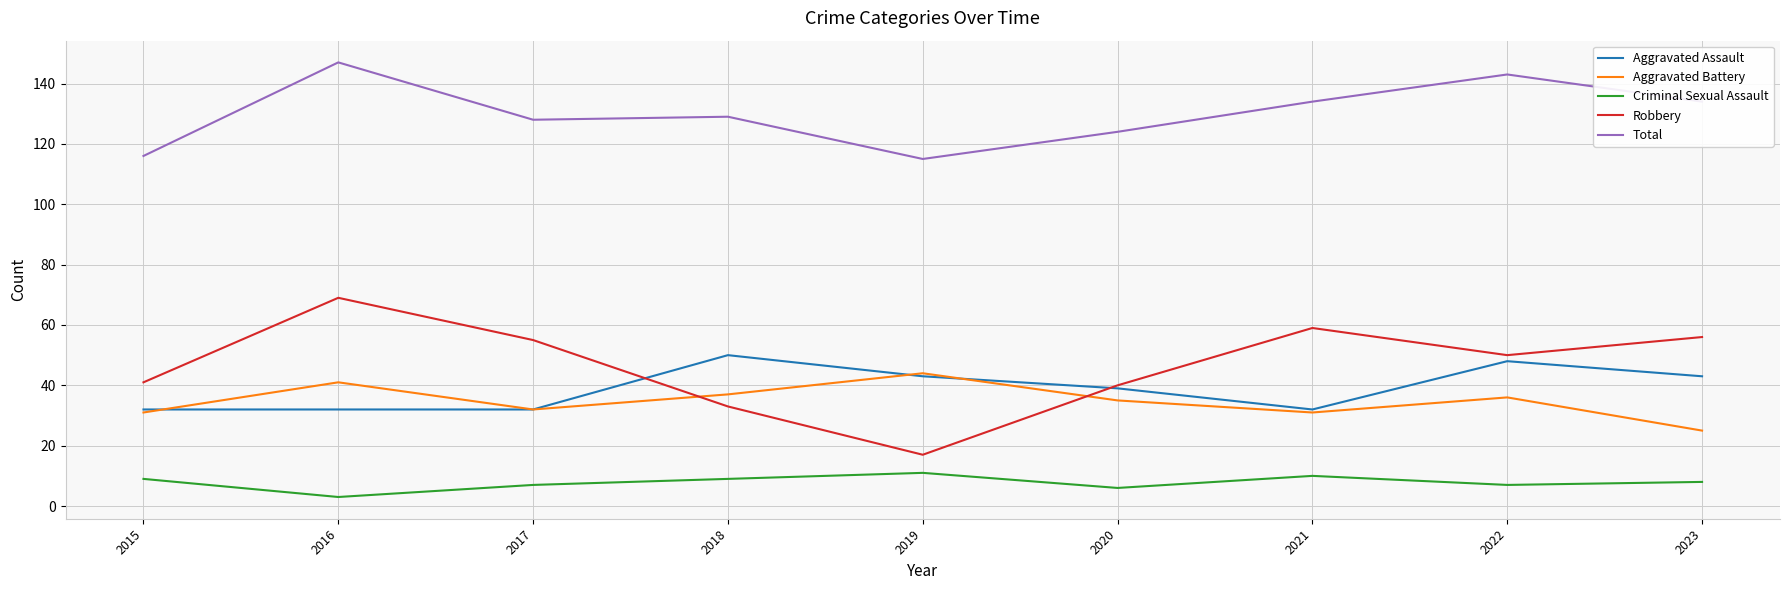

True or false: Criminal Sexual Assault and Total intersect in this chart.

False